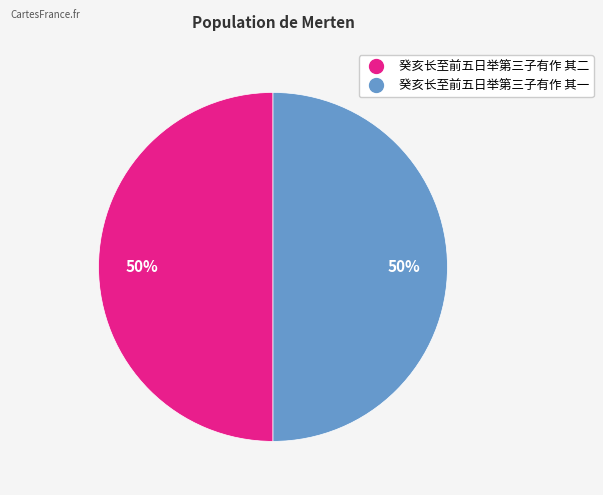

What is the ratio of the value at 癸亥长至前五日举第三子有作 其一 to the value at 癸亥长至前五日举第三子有作 其二?

1.0